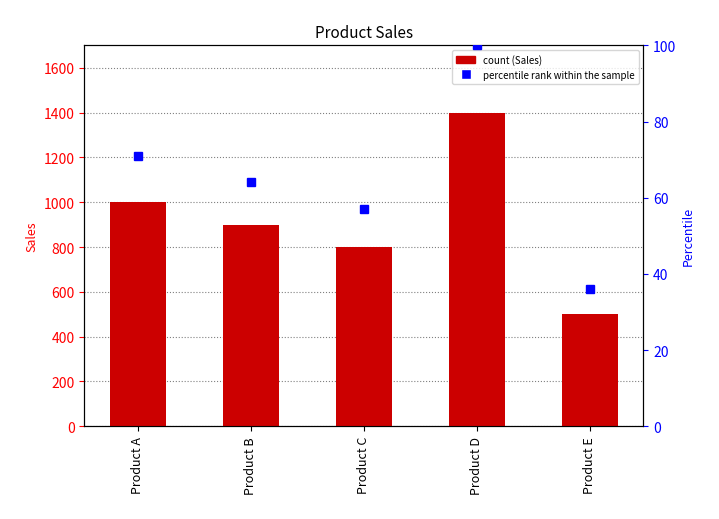

What is the total value across all series at Product A?

1071